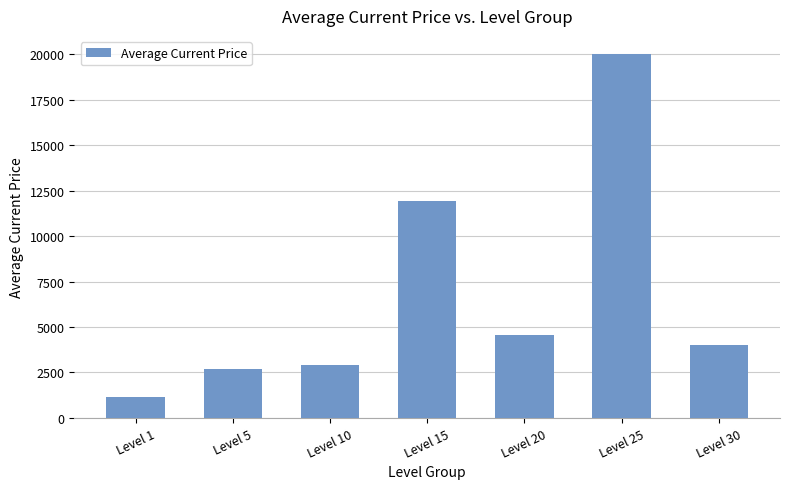

Reading left to right, list all the values displayed in this chart.

Level 1=1137.5	Level 5=2680.0	Level 10=2889.8	Level 15=11940.0	Level 20=4573.0	Level 25=20000.0	Level 30=4026.4